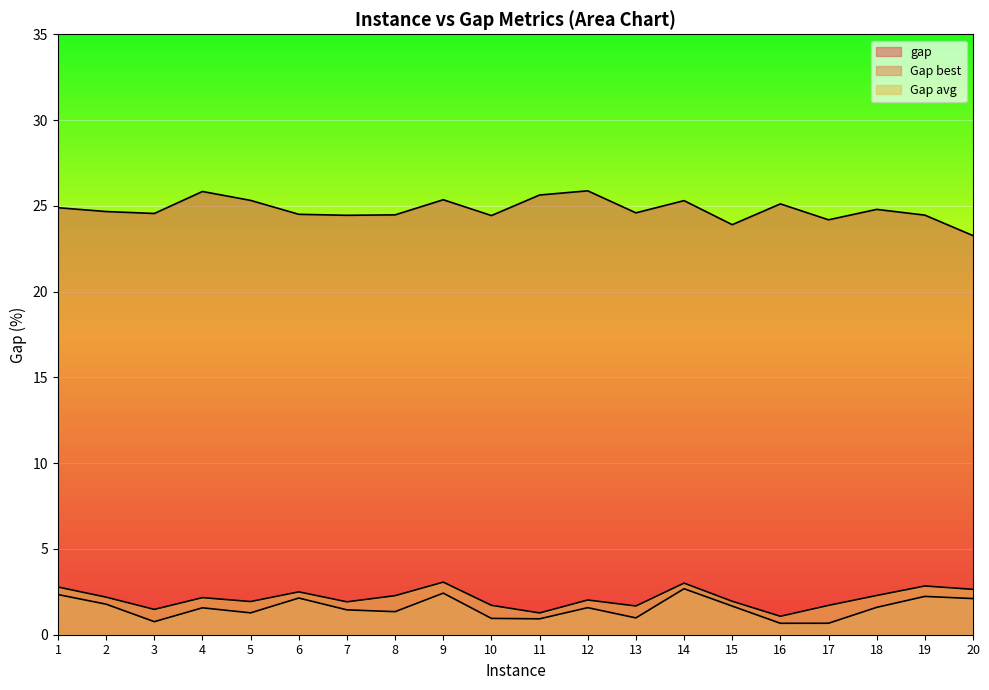

At which category does the chart reach its minimum across all series?

16